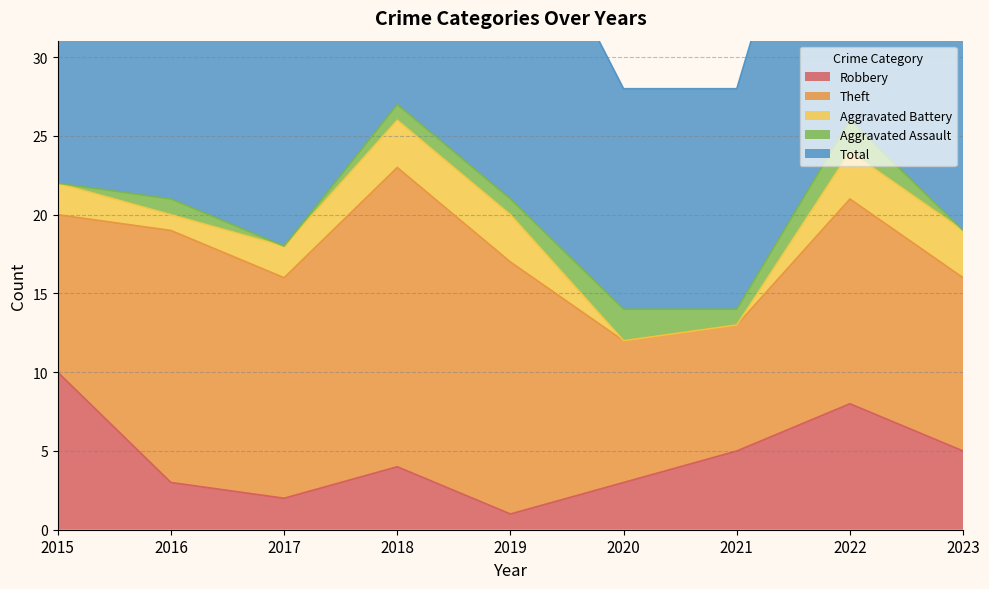

How many categories are shown in the chart?

9